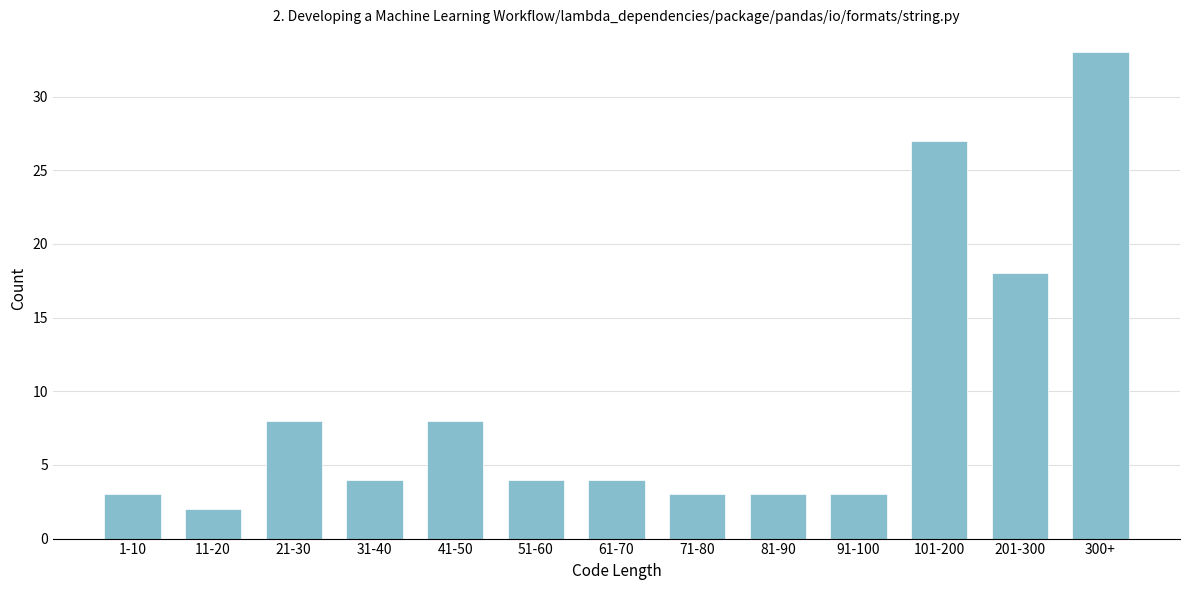

Reading left to right, list all the values displayed in this chart.

1-10=3	11-20=2	21-30=8	31-40=4	41-50=8	51-60=4	61-70=4	71-80=3	81-90=3	91-100=3	101-200=27	201-300=18	300+=33